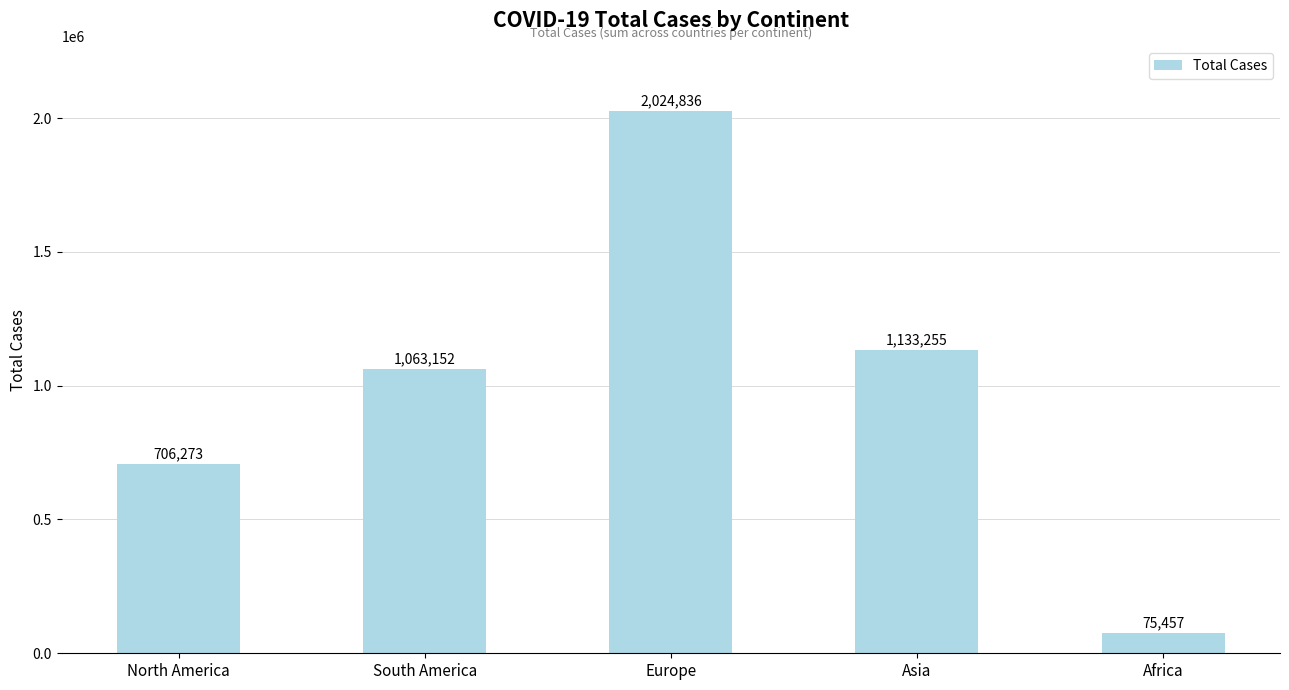

How many categories are shown in the chart?

5